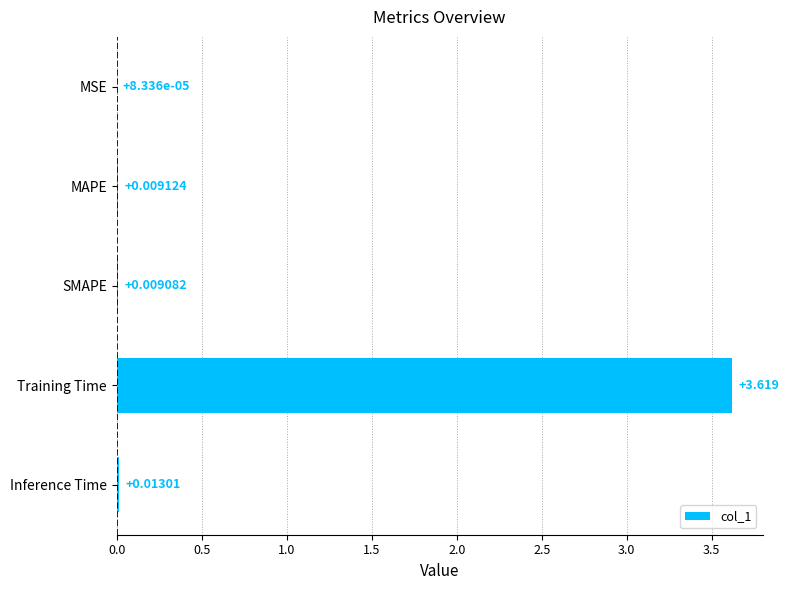

Which label corresponds to the largest value in the chart?

Training Time